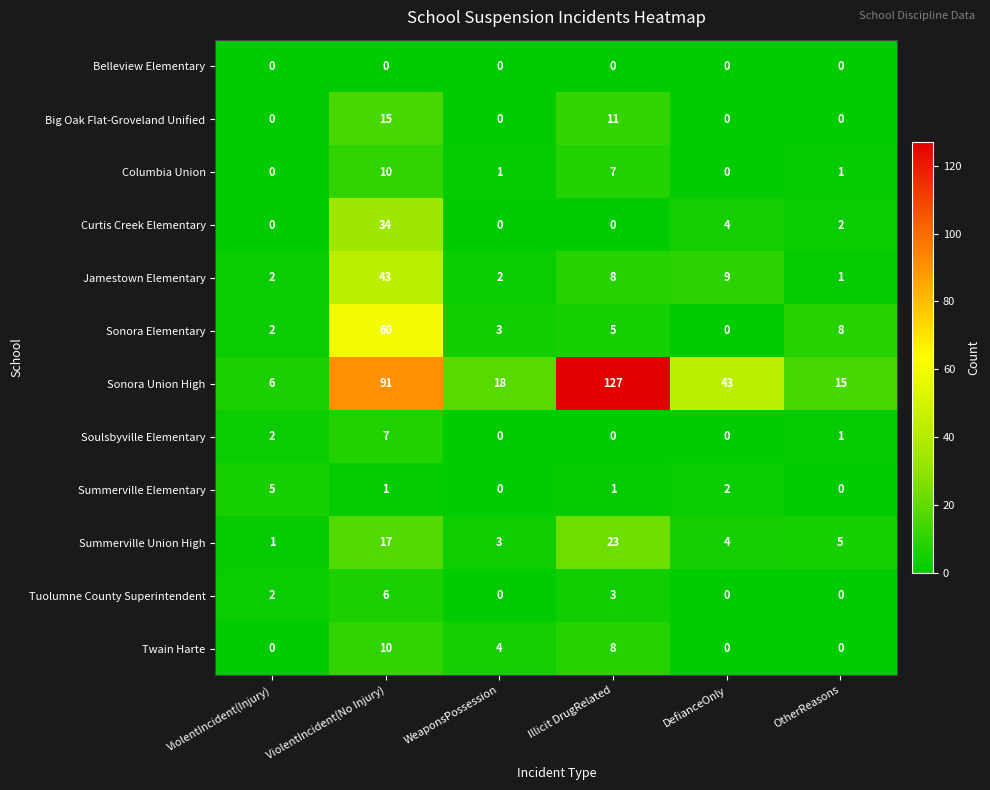

What is the maximum value shown in the chart?

127